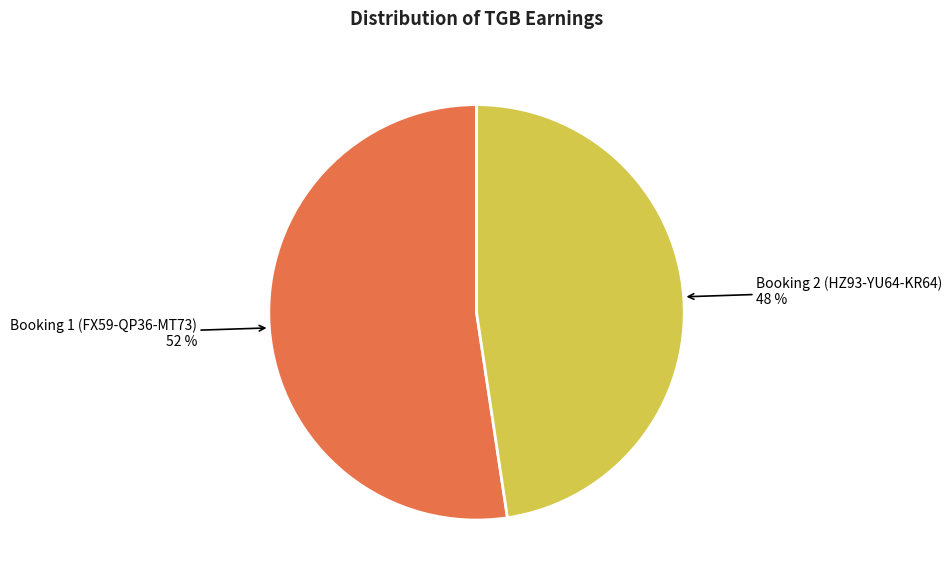

Is there a majority slice in this chart?

Yes